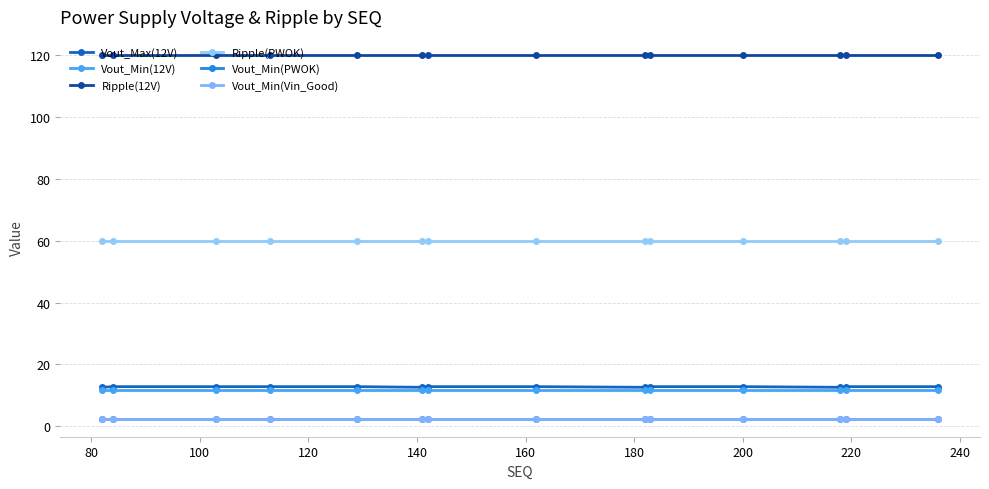

Is this an area chart (filled region under the line)?

No